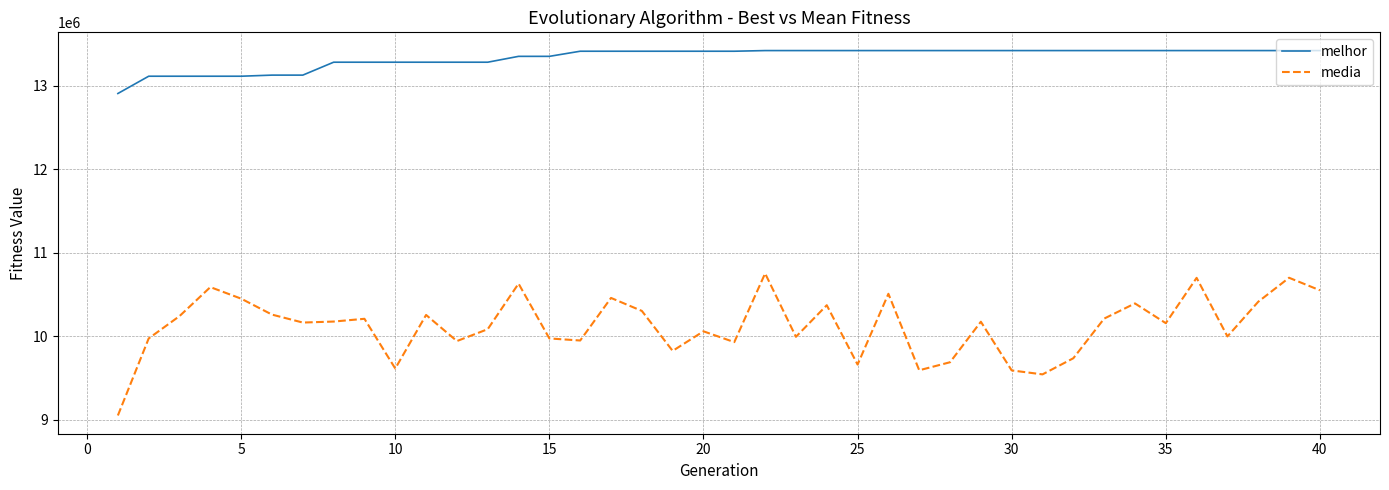

Which series has the largest total across all categories?

melhor